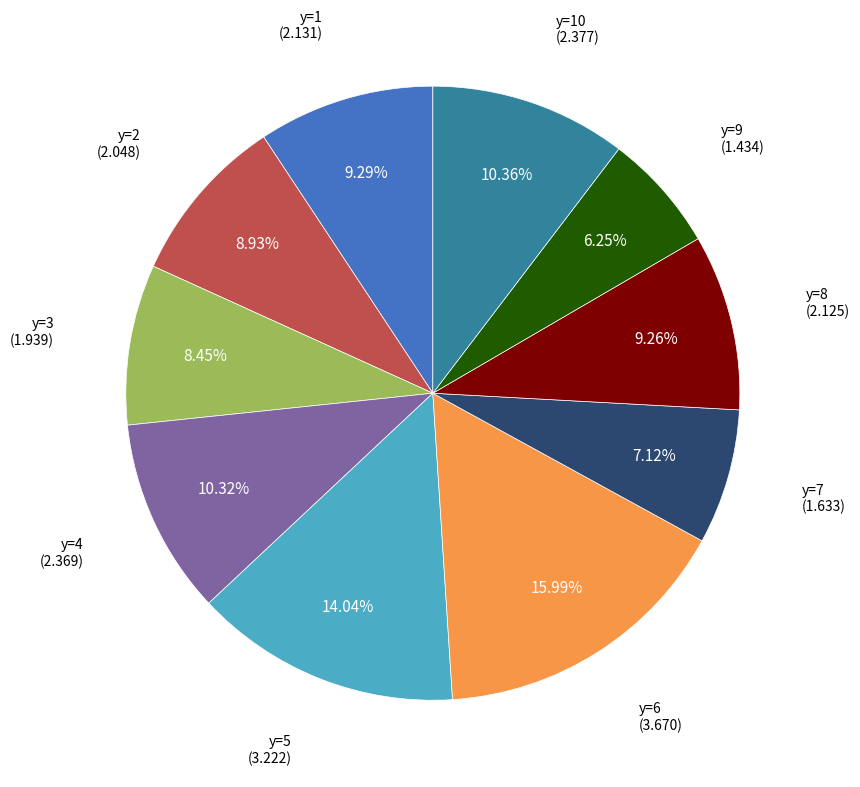

Is the sum of y=1 and y=8 greater than half?

No